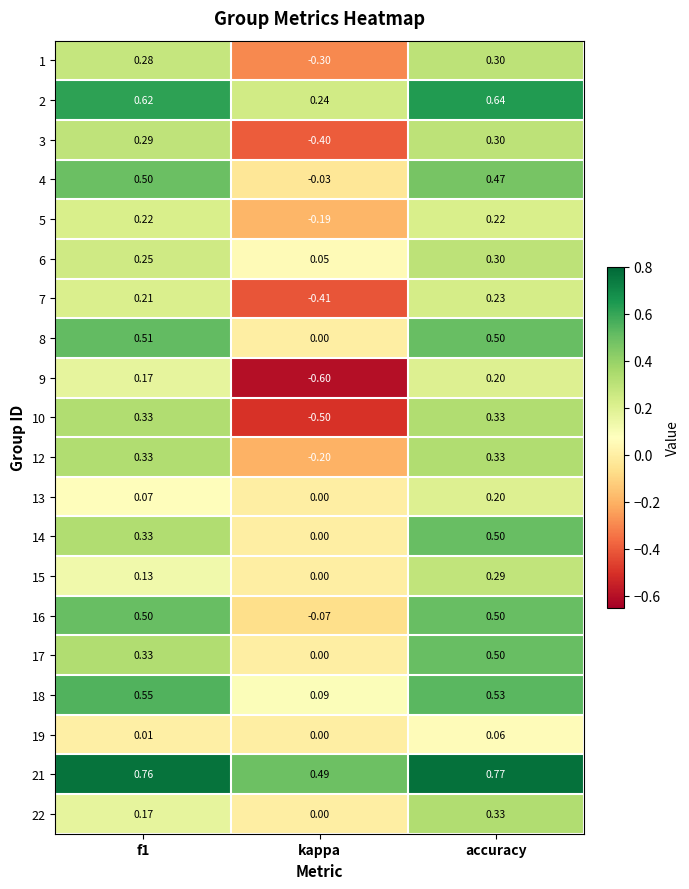

Which label corresponds to the smallest value in the chart?

kappa